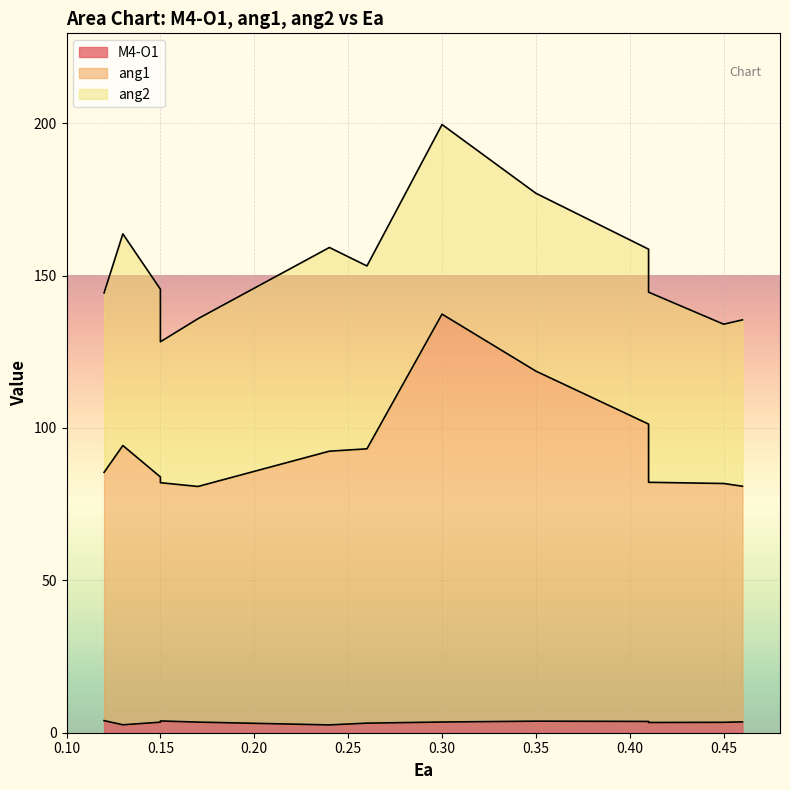

What is the minimum value shown in the chart?

2.6